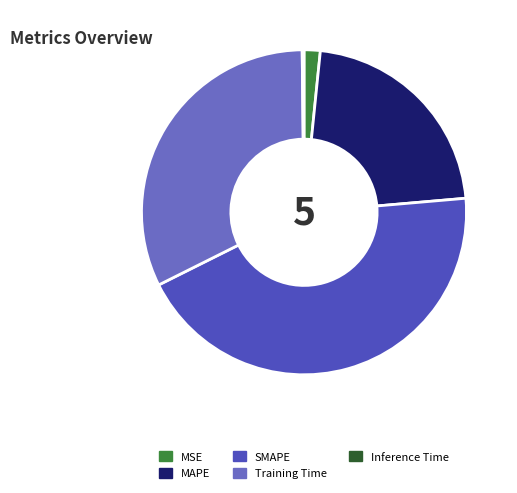

What is the change in value from SMAPE to Training Time?

-0.5